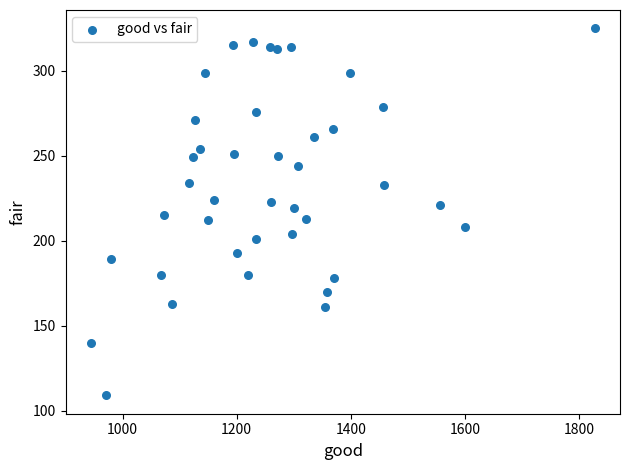

What is the range of Y values (max minus min)?

216